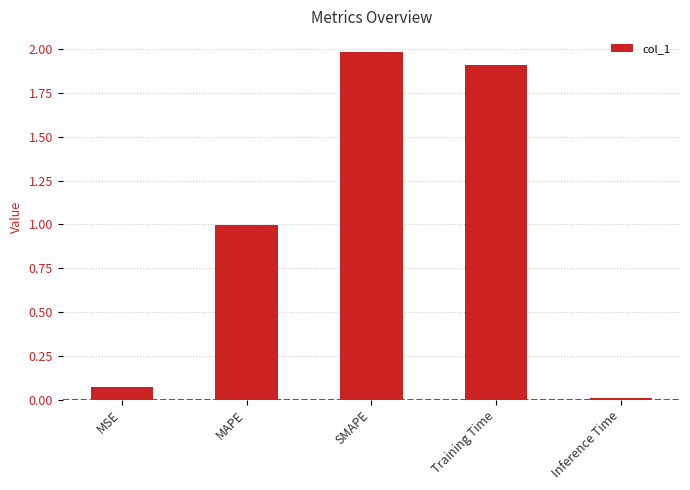

What is the greatest value displayed?

2.0